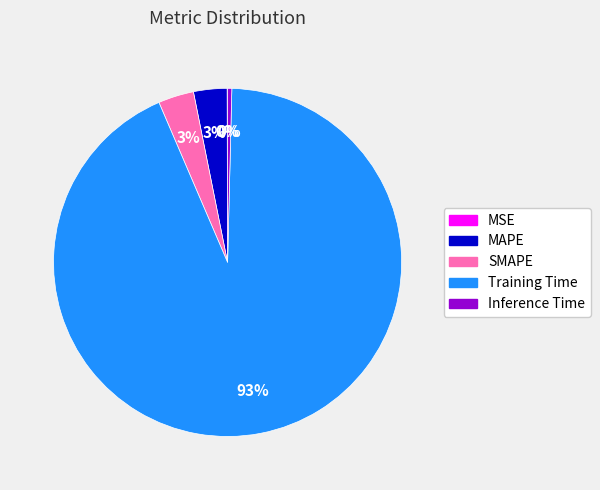

To the nearest percent, what is the average slice percentage?

20%